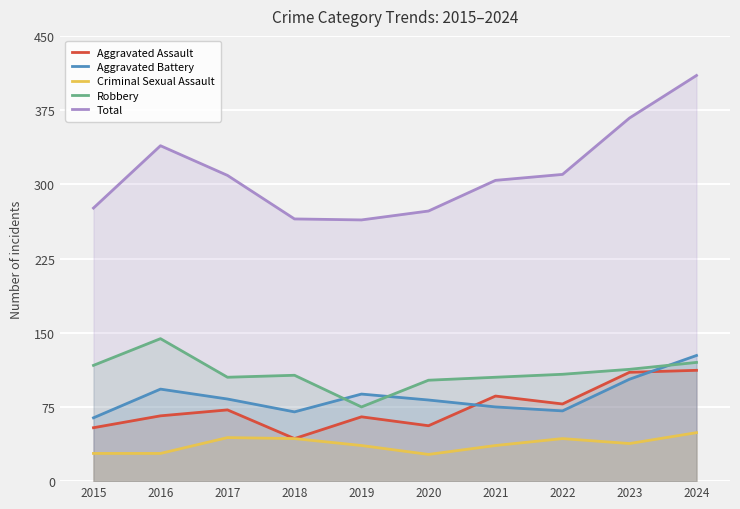

Reading right to left, extract all data points from this chart.

Aggravated Assault: 2024=112	2023=110	2022=78	2021=86	2020=56	2019=65	2018=43	2017=72	2016=66	2015=54
Aggravated Battery: 2024=127	2023=103	2022=71	2021=75	2020=82	2019=88	2018=70	2017=83	2016=93	2015=64
Criminal Sexual Assault: 2024=49	2023=38	2022=43	2021=36	2020=27	2019=36	2018=43	2017=44	2016=28	2015=28
Robbery: 2024=120	2023=113	2022=108	2021=105	2020=102	2019=75	2018=107	2017=105	2016=144	2015=117
Total: 2024=410	2023=367	2022=310	2021=304	2020=273	2019=264	2018=265	2017=309	2016=339	2015=276